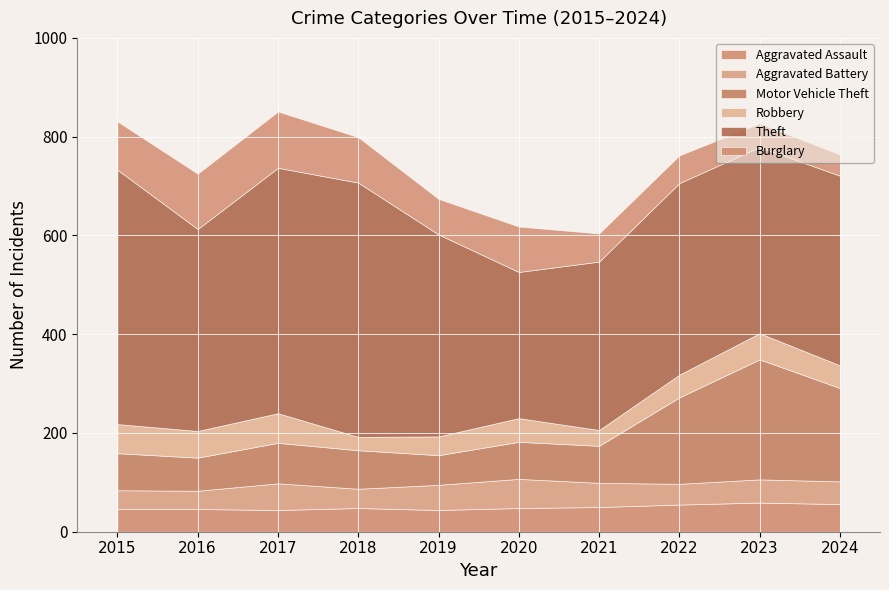

How many data points in Robbery are above 48?

4